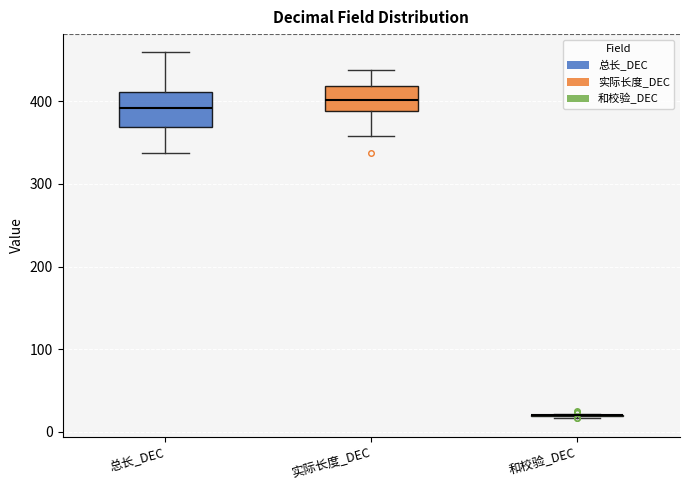

Reading left to right, transcribe this box plot: for each box, give where its median line is, the range the box spans, and where its two whiskers end, as read against the y-axis. The values are not printed on the chart, so give them approximately, as read against the axis.

总长_DEC: median 390, box 370 to 410, whiskers 340 to 460
实际长度_DEC: median 400, box 390 to 420, whiskers 360 to 440
和校验_DEC: box collapsed to a line at 20, whiskers 20 to 20